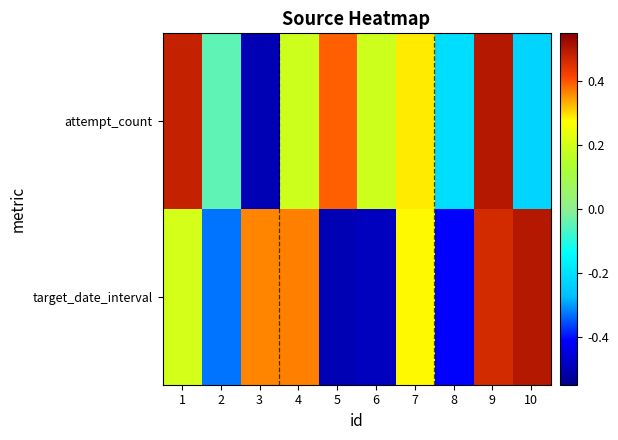

What is the total value across all series at 7?

0.6